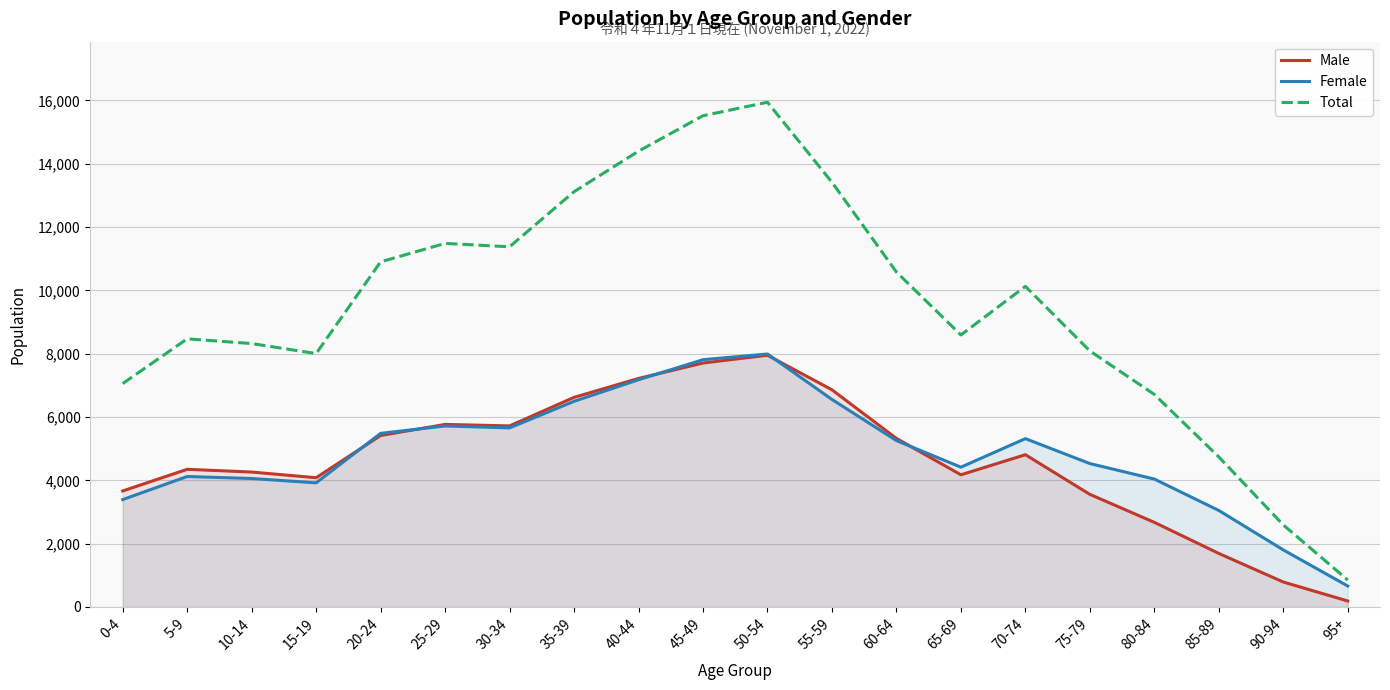

What are all the series names shown in the legend?

Male, Female, Total